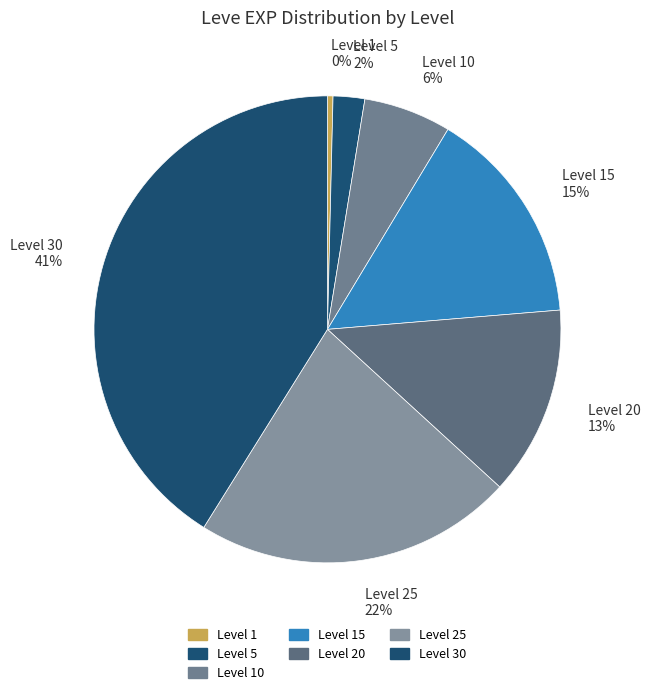

What is the smallest slice in the pie chart?

Level 1 0%